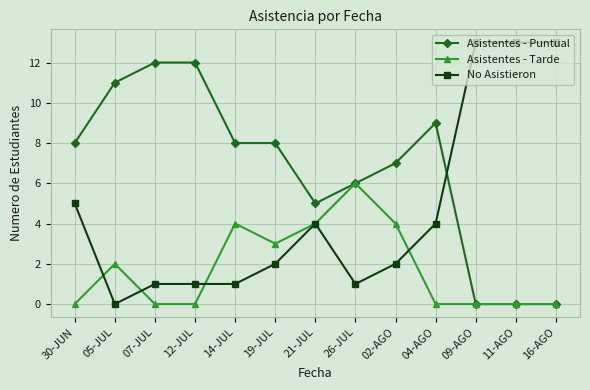

What is the label of the 2nd point from the left?

05-JUL